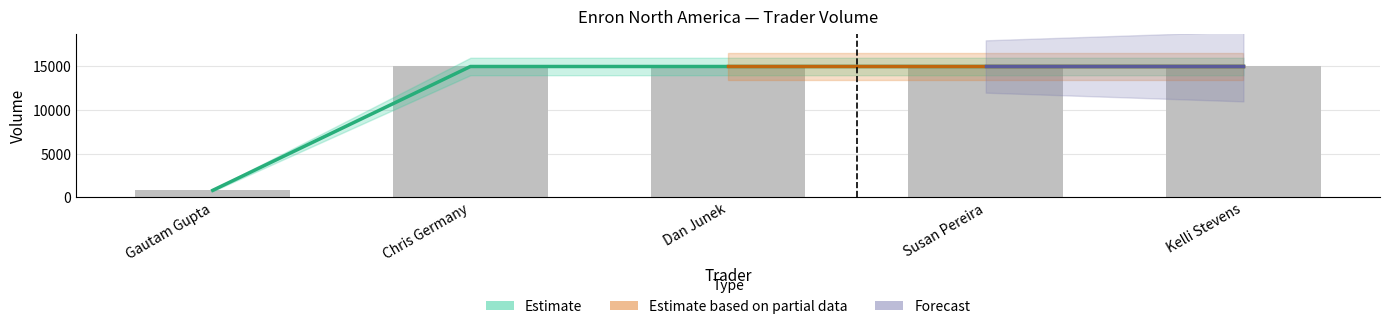

Is it true that Volume equals 15000 at Chris Germany?

True